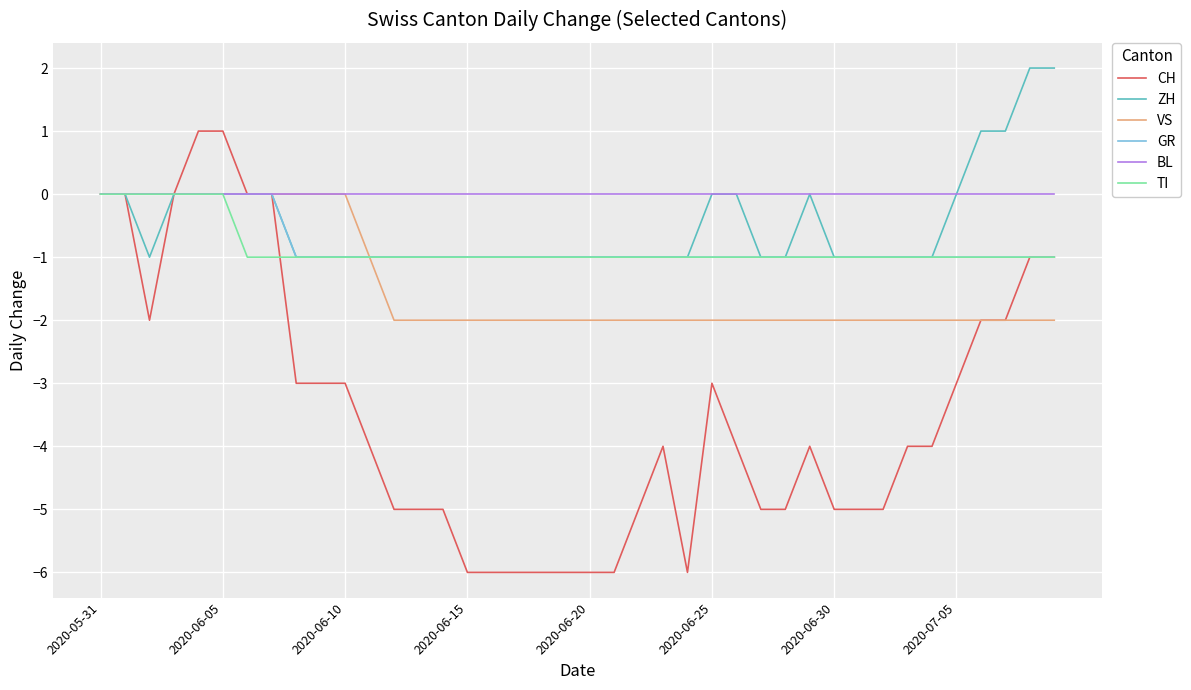

True or false: CH and TI intersect in this chart.

True